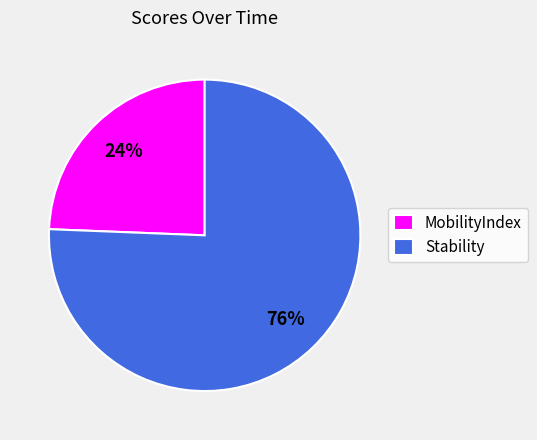

Which slice represents more than half of the pie?

Stability